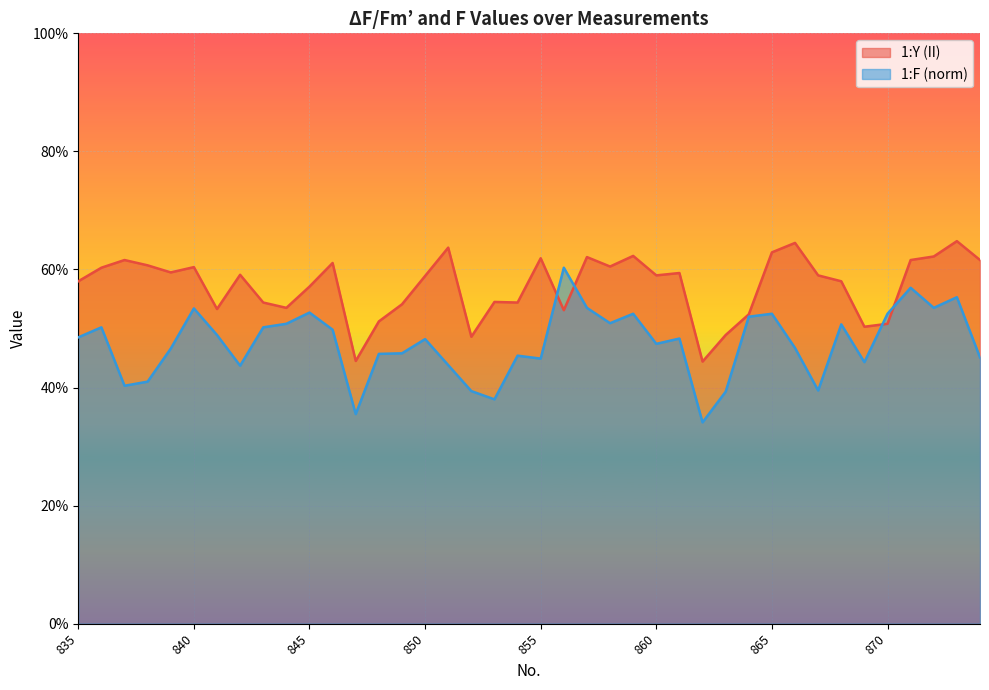

What is the maximum value shown in the chart?

0.6